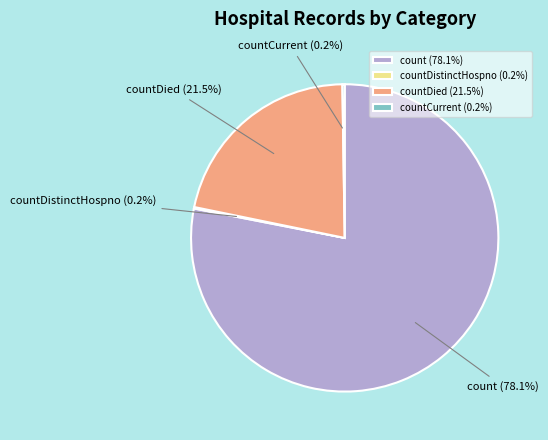

To the nearest percent, what is the average slice percentage?

25%